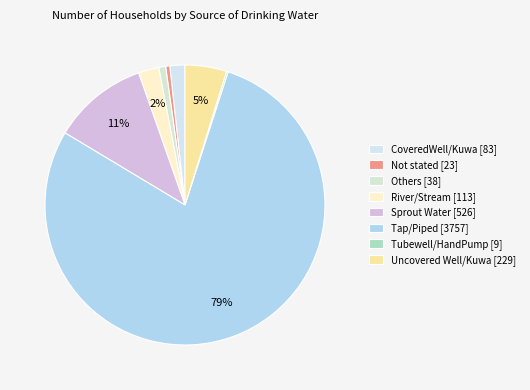

How many slices are in this pie chart?

8